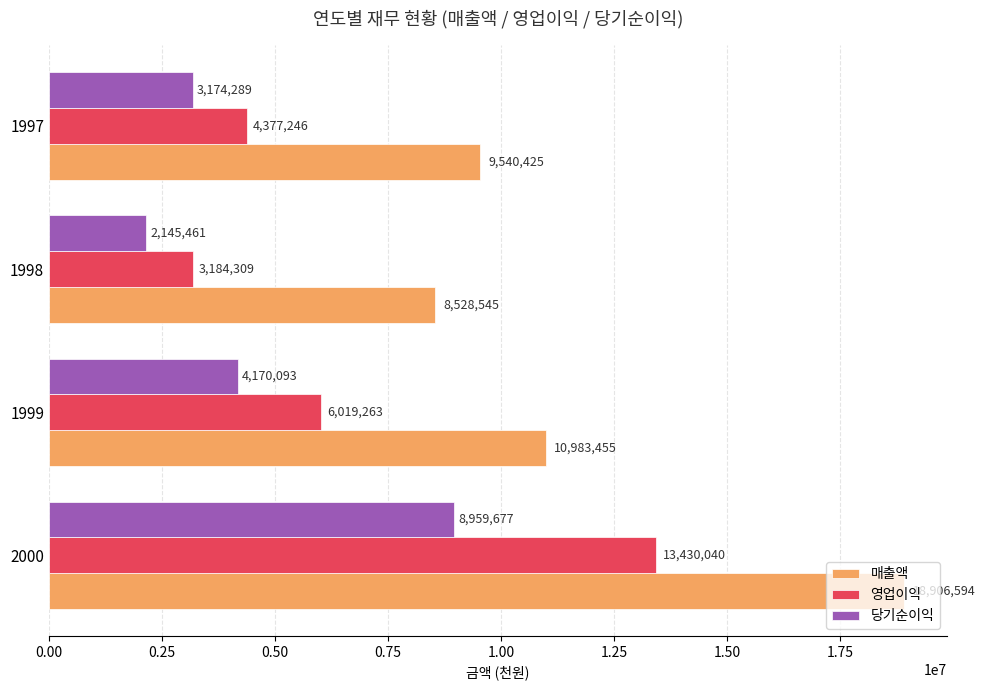

Which series has the widest spread of values?

매출액